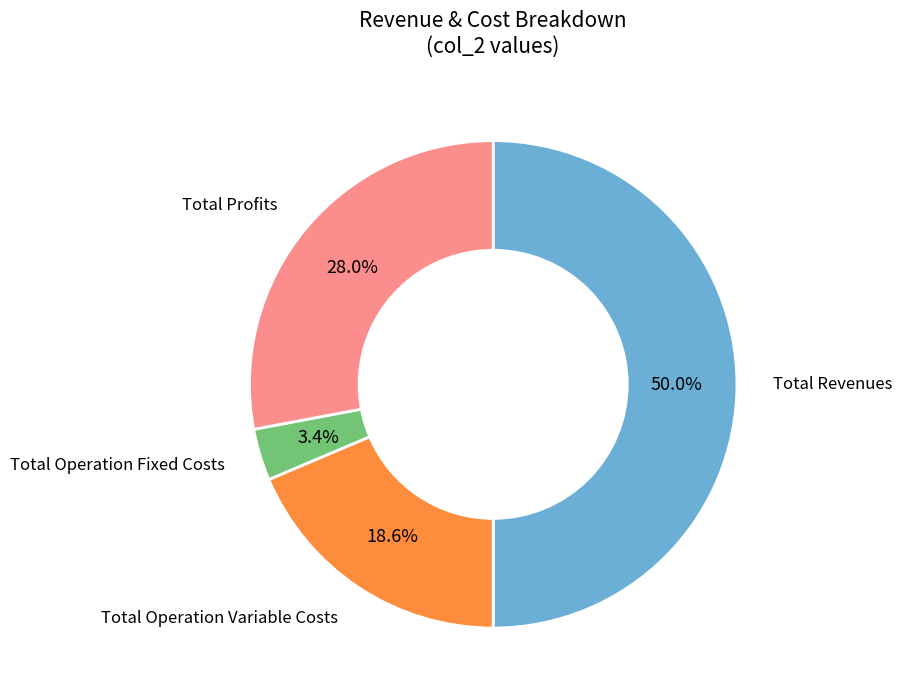

How many segments does this pie chart have?

4